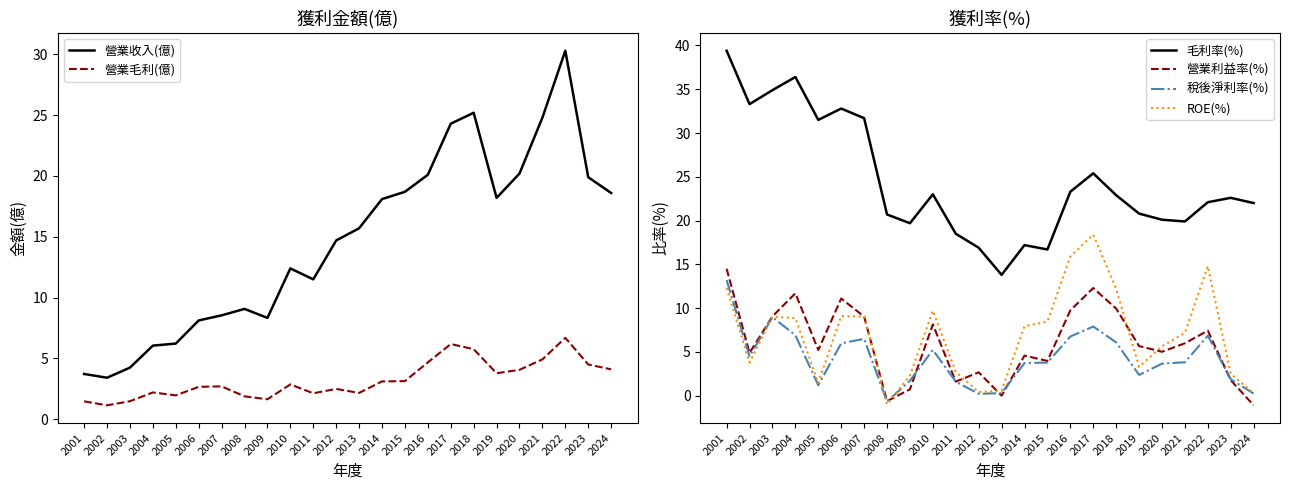

Reading left to right, extract all data points from this chart.

營業收入(億): 3.7	3.4	4.2	6.0	6.2	8.1	8.5	9.1	8.3	12.4	11.5	14.7	15.7	18.1	18.7	20.1	24.3	25.2	18.2	20.2	24.8	30.3	19.9	18.6
營業毛利(億): 1.5	1.1	1.5	2.2	2.0	2.7	2.7	1.9	1.6	2.9	2.1	2.5	2.2	3.1	3.1	4.7	6.2	5.8	3.8	4.1	4.9	6.7	4.5	4.1
毛利率(%): 39.4	33.3	34.9	36.4	31.5	32.8	31.7	20.7	19.7	23.0	18.5	16.9	13.8	17.2	16.7	23.3	25.4	22.9	20.8	20.1	19.9	22.1	22.6	22.0
營業利益率(%): 14.5	4.9	9.1	11.7	5.2	11.1	9.0	-0.6	0.7	8.1	1.6	2.7	0.0	4.6	4.0	9.8	12.3	9.9	5.7	5.0	6.0	7.4	1.8	-1.1
稅後淨利率(%): 13.2	4.5	9.0	6.9	1.2	6.0	6.5	-0.7	1.7	5.2	1.6	0.2	0.3	3.7	3.8	6.8	7.9	6.1	2.4	3.7	3.8	6.9	1.9	0.2
ROE(%): 12.3	3.8	9.0	8.9	1.4	9.1	9.0	-1.0	2.3	9.7	2.7	0.4	0.6	8.0	8.5	15.9	18.4	12.2	3.3	5.7	7.2	14.8	2.5	0.3